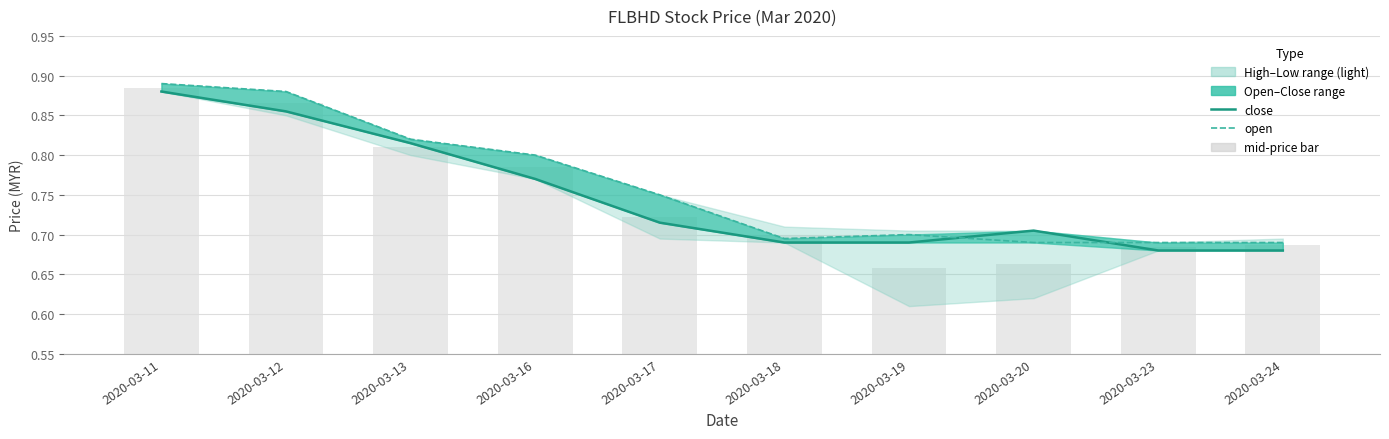

What is the value of the close bar at the 8th from the left?

0.7